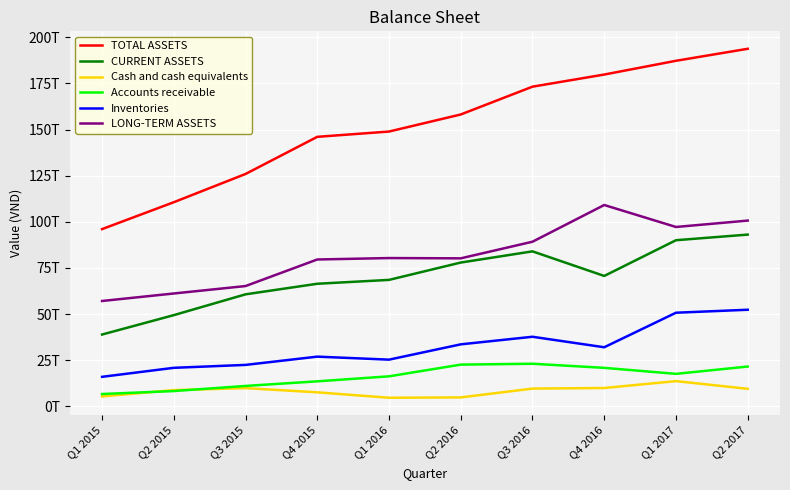

At which category is the sum across all series the highest?

Q2 2017